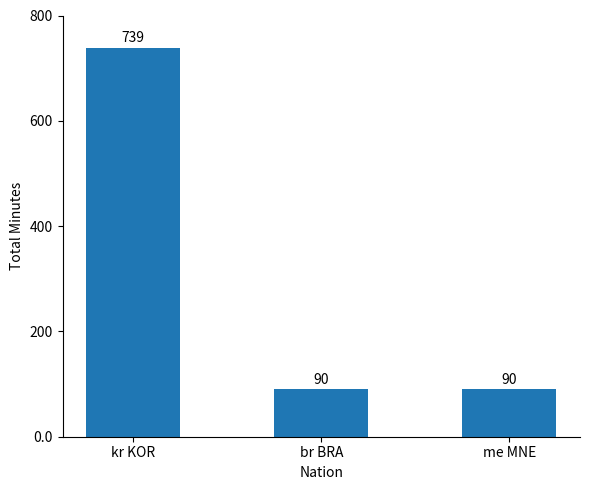

Which label corresponds to the largest value in the chart?

kr KOR